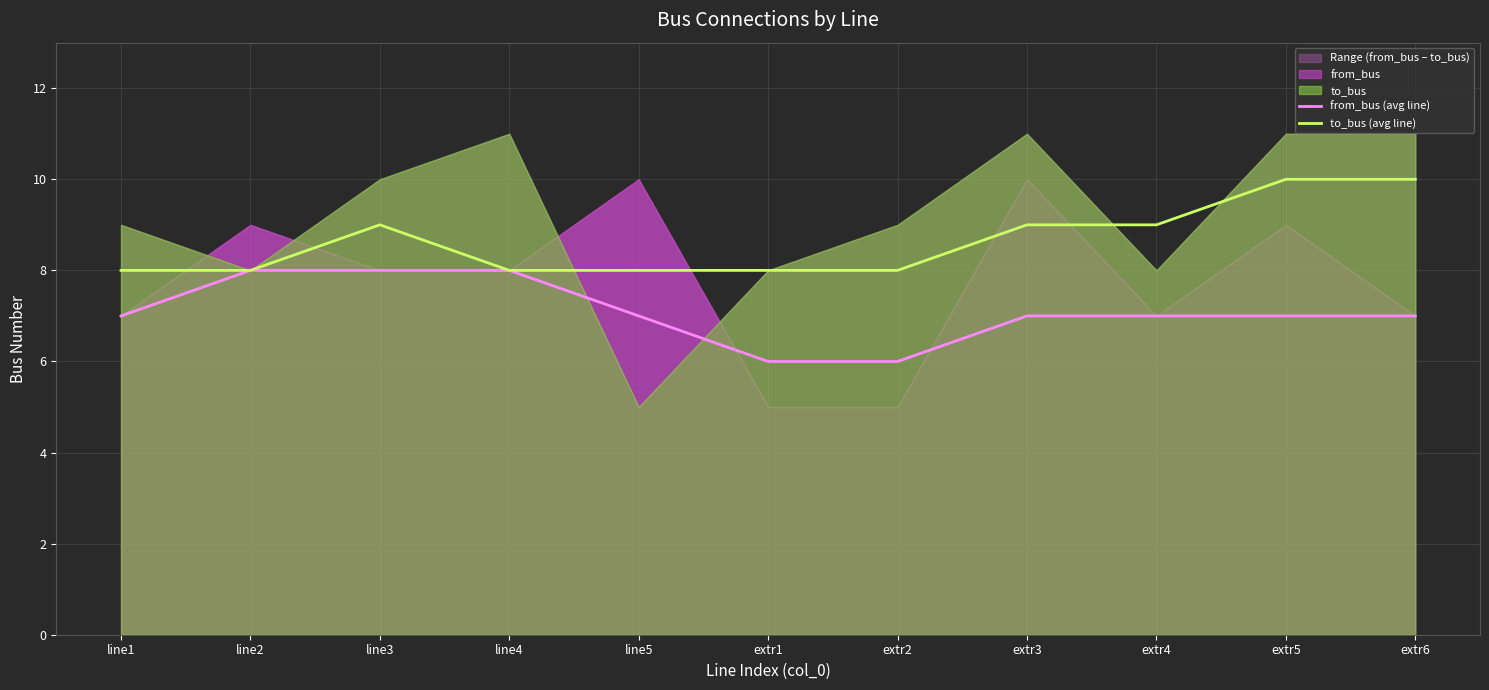

How many to_bus (avg line) values are between 8 and 9?

9